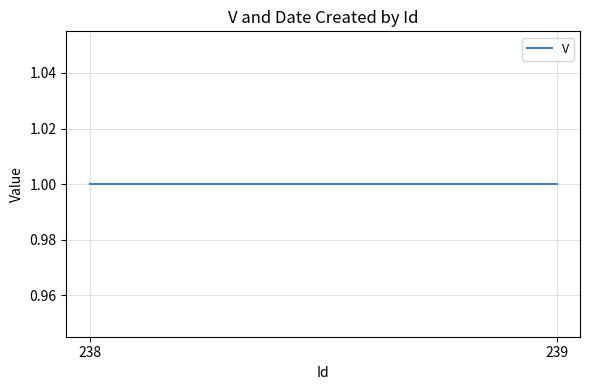

Which series changed the most between 238 and 239?

V